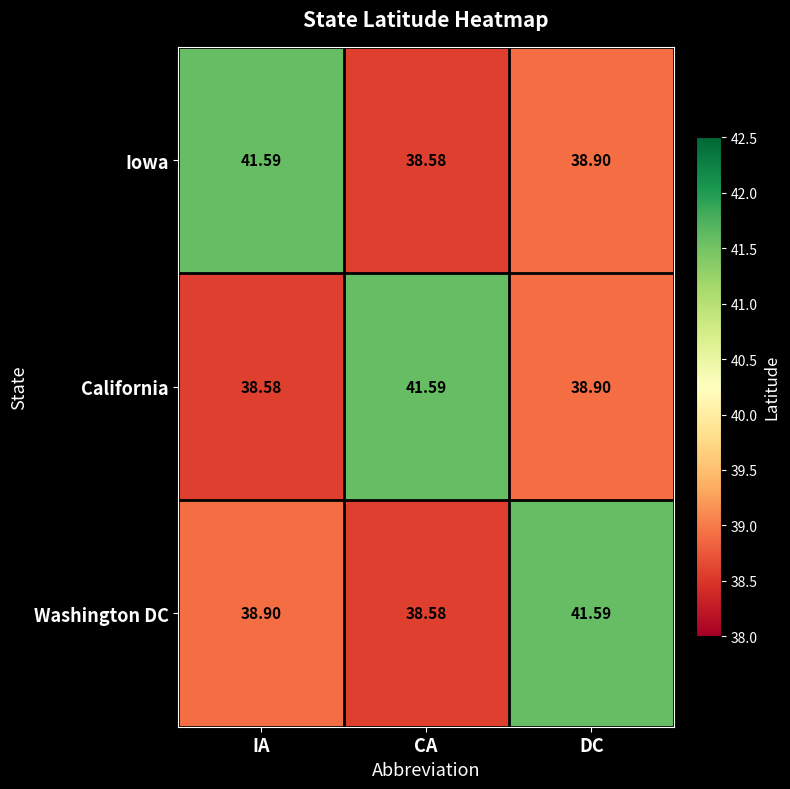

Which category has the lowest value in the California series?

IA